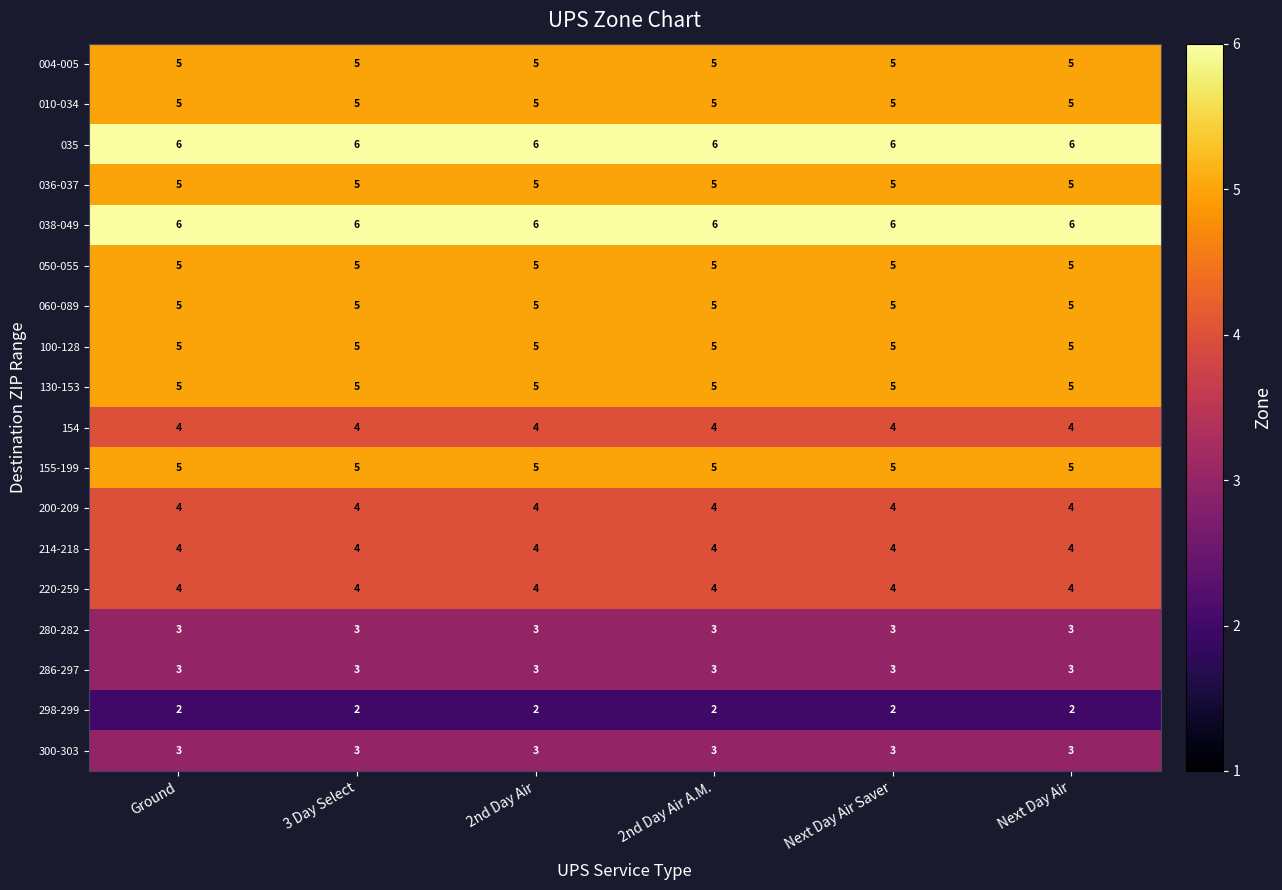

What is the spread (max minus min) of values at 2nd Day Air?

4